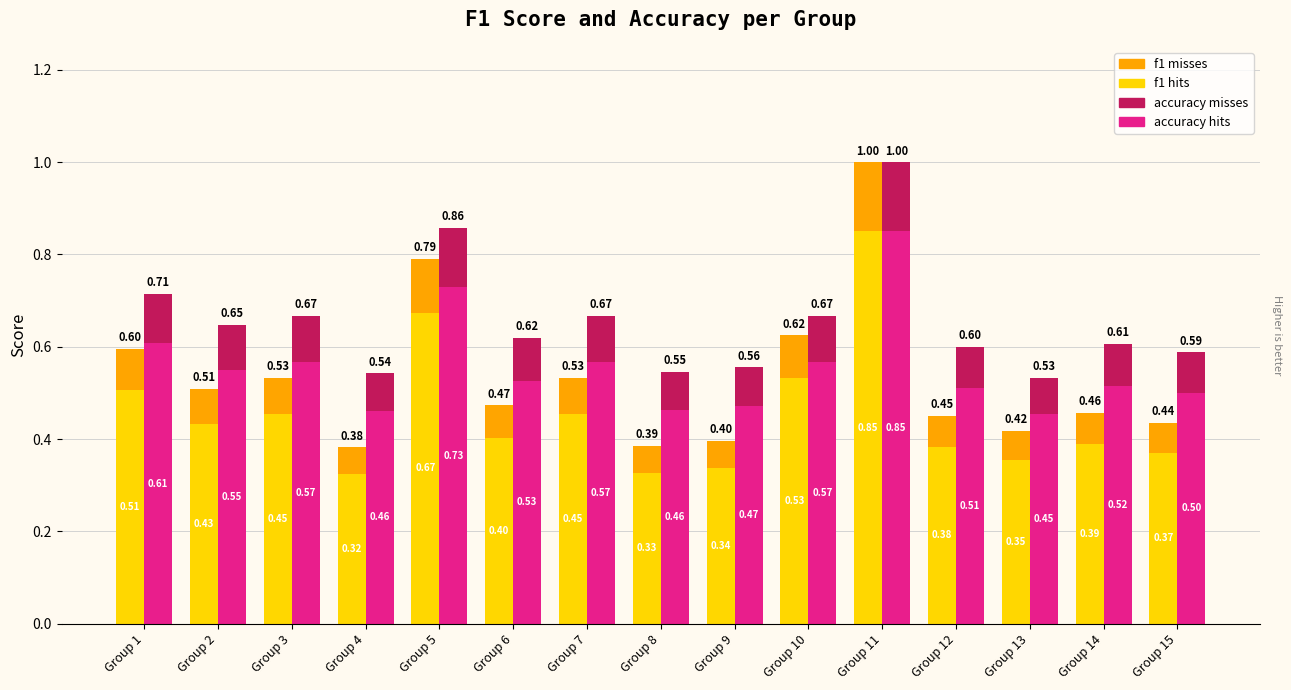

The f1 misses series shows 0.2 at Group 11. True or false?

False